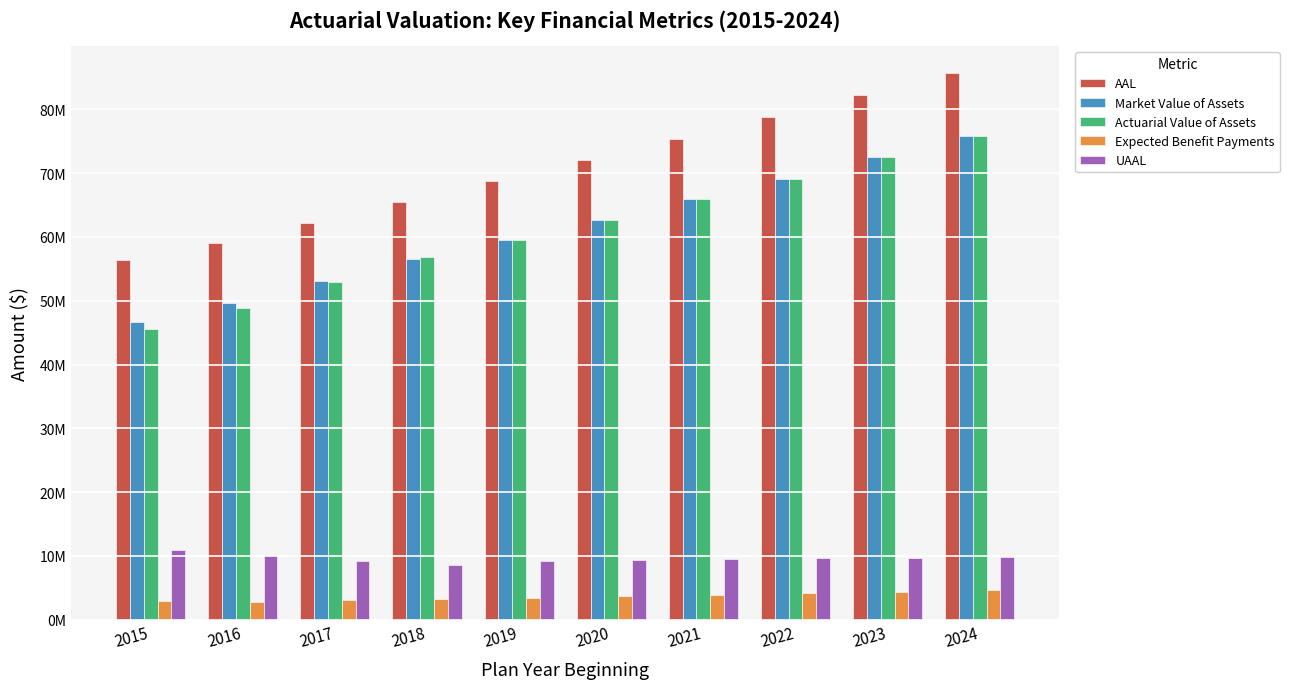

Does the chart contain stacked bars?

No